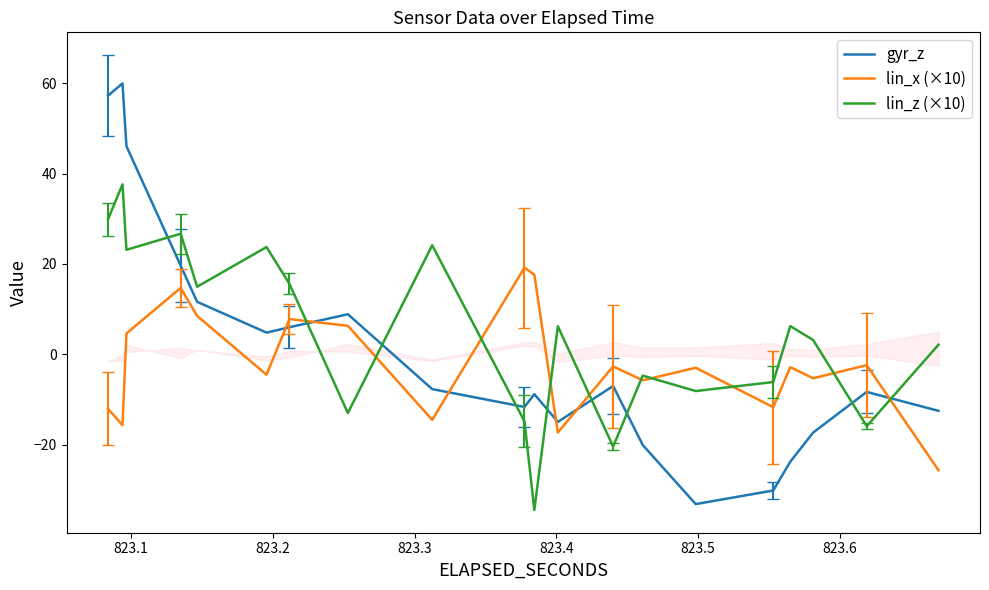

Is this an area chart (filled region under the line)?

No